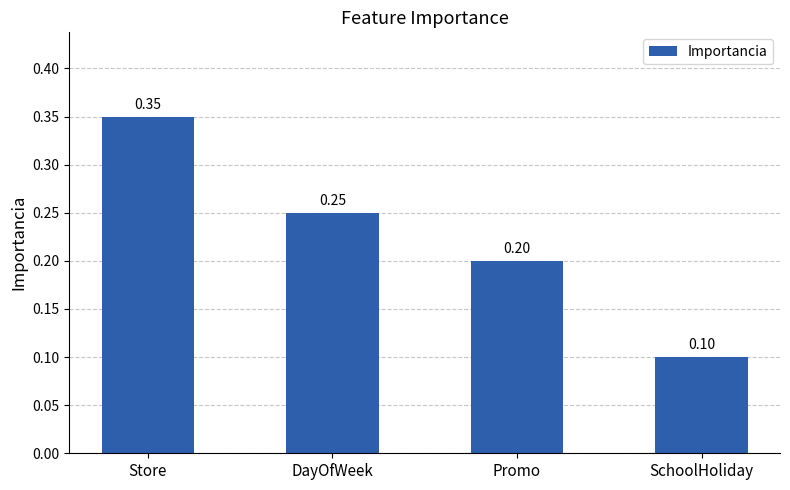

Does the chart contain stacked bars?

No